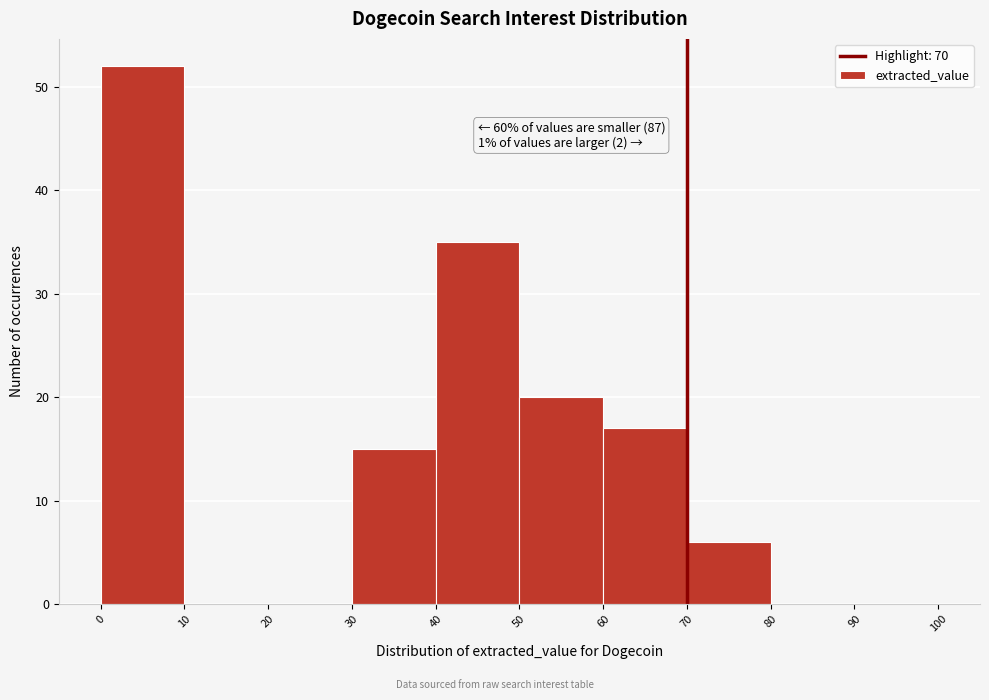

Over which range of the x-axis is the bar tallest?

0 to 10